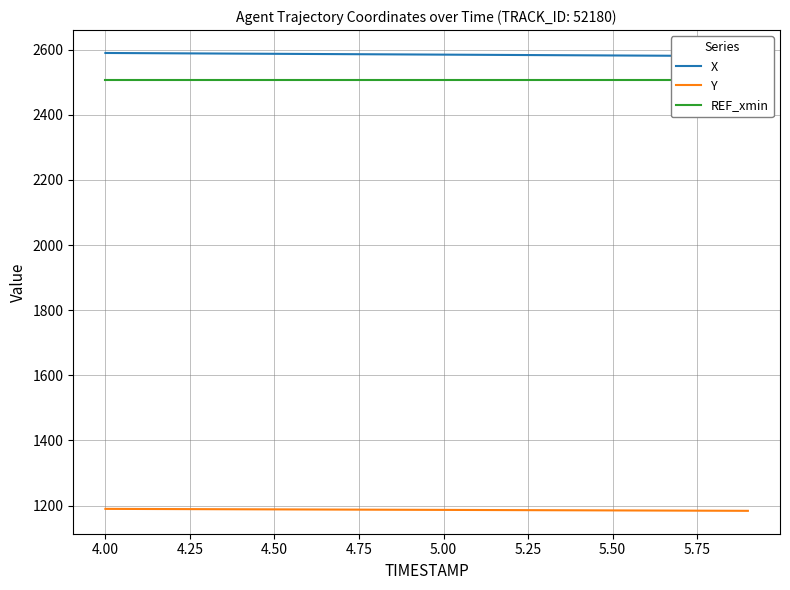

How many values in the Y series are below 1187?

10